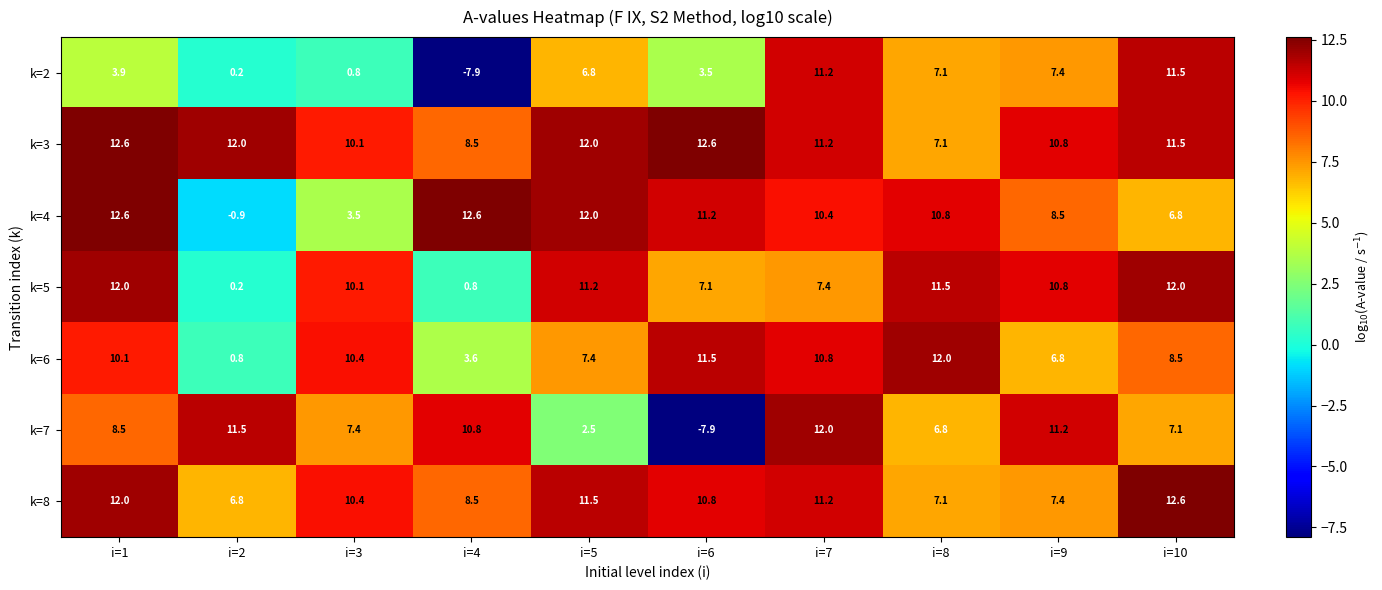

Which category has the highest value in the k=6 series?

i=8